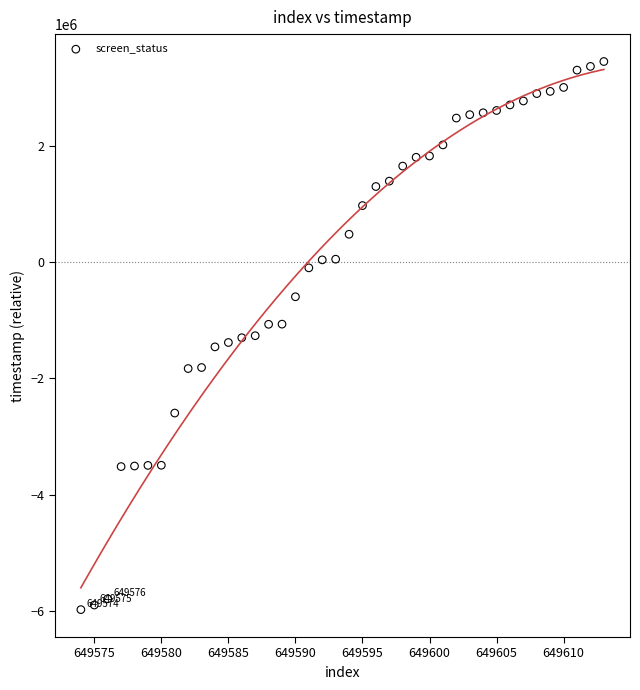

What is the range of X values (max minus min)?

39.0